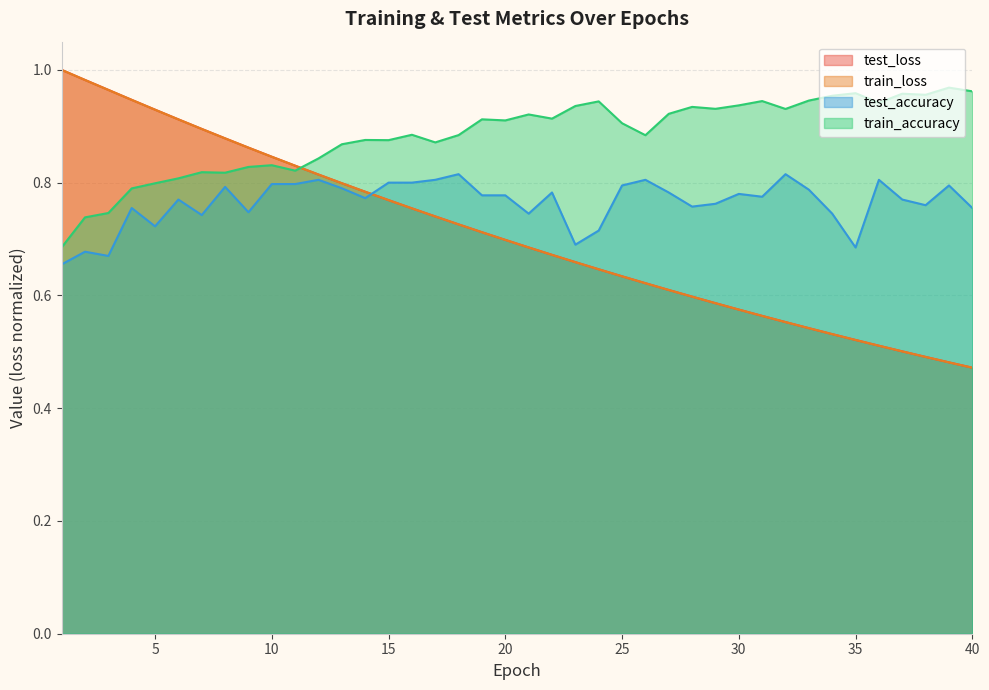

Reading left to right, extract all data points from this chart.

test_loss: 1=1.0	2=1.0	3=1.0	4=0.9	5=0.9	6=0.9	7=0.9	8=0.9	9=0.9	10=0.8	11=0.8	12=0.8	13=0.8	14=0.8	15=0.8	16=0.8	17=0.7	18=0.7	19=0.7	20=0.7	21=0.7	22=0.7	23=0.7	24=0.6	25=0.6	26=0.6	27=0.6	28=0.6	29=0.6	30=0.6	31=0.6	32=0.6	33=0.5	34=0.5	35=0.5	36=0.5	37=0.5	38=0.5	39=0.5	40=0.5
train_loss: 1=1.0	2=1.0	3=1.0	4=0.9	5=0.9	6=0.9	7=0.9	8=0.9	9=0.9	10=0.8	11=0.8	12=0.8	13=0.8	14=0.8	15=0.8	16=0.8	17=0.7	18=0.7	19=0.7	20=0.7	21=0.7	22=0.7	23=0.7	24=0.6	25=0.6	26=0.6	27=0.6	28=0.6	29=0.6	30=0.6	31=0.6	32=0.6	33=0.5	34=0.5	35=0.5	36=0.5	37=0.5	38=0.5	39=0.5	40=0.5
test_accuracy: 1=0.7	2=0.7	3=0.7	4=0.8	5=0.7	6=0.8	7=0.7	8=0.8	9=0.7	10=0.8	11=0.8	12=0.8	13=0.8	14=0.8	15=0.8	16=0.8	17=0.8	18=0.8	19=0.8	20=0.8	21=0.7	22=0.8	23=0.7	24=0.7	25=0.8	26=0.8	27=0.8	28=0.8	29=0.8	30=0.8	31=0.8	32=0.8	33=0.8	34=0.7	35=0.7	36=0.8	37=0.8	38=0.8	39=0.8	40=0.8
train_accuracy: 1=0.7	2=0.7	3=0.7	4=0.8	5=0.8	6=0.8	7=0.8	8=0.8	9=0.8	10=0.8	11=0.8	12=0.8	13=0.9	14=0.9	15=0.9	16=0.9	17=0.9	18=0.9	19=0.9	20=0.9	21=0.9	22=0.9	23=0.9	24=0.9	25=0.9	26=0.9	27=0.9	28=0.9	29=0.9	30=0.9	31=0.9	32=0.9	33=0.9	34=1.0	35=1.0	36=0.9	37=1.0	38=1.0	39=1.0	40=1.0